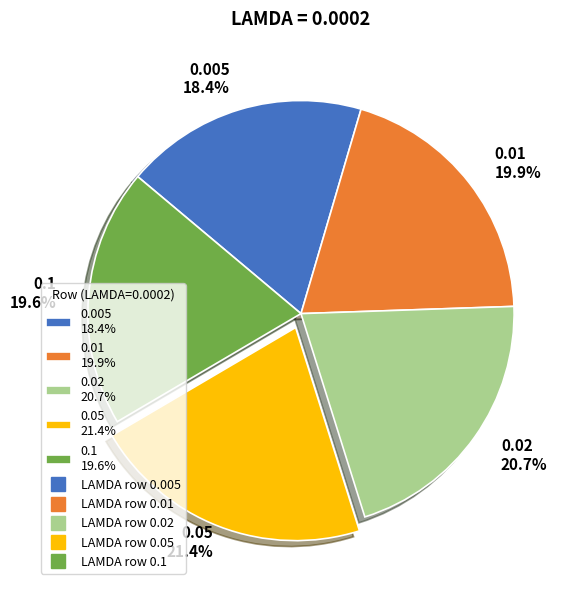

To the nearest percent, what portion does 0.1 represent?

20%